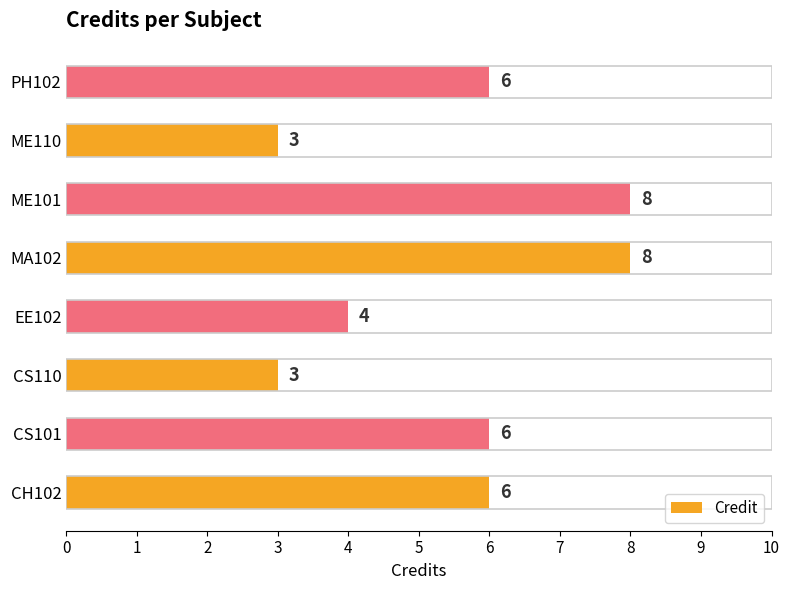

What is the sum of all values?

44